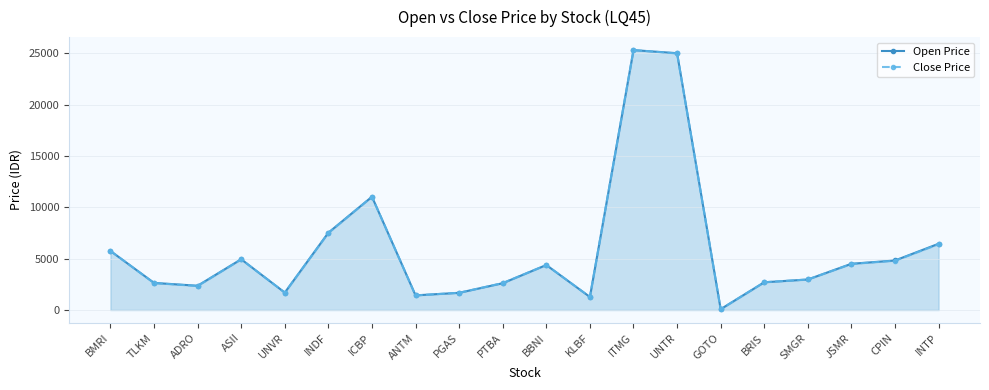

What is the label of the 2nd point from the right?

CPIN